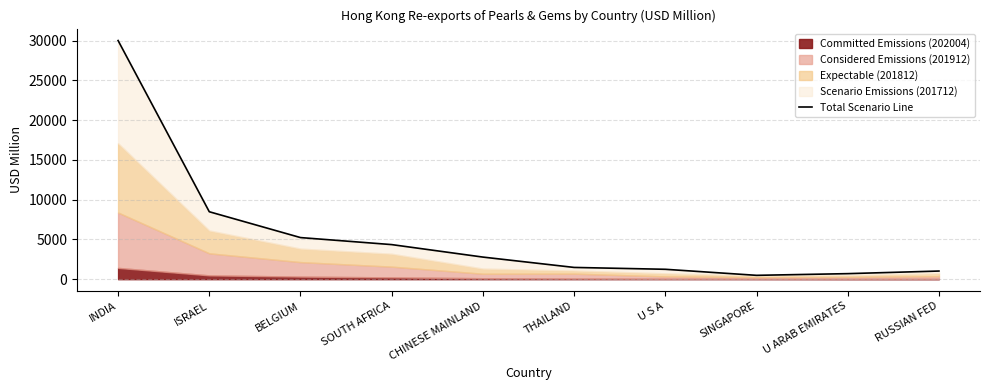

True or false: the data has more than 2 interior local peaks.

False